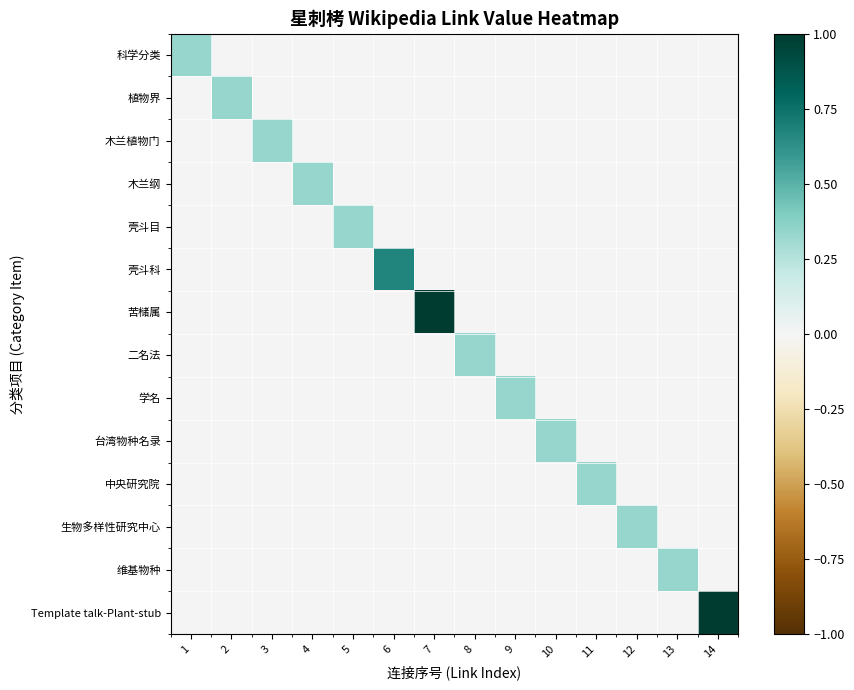

At which category is the sum across all series the highest?

7